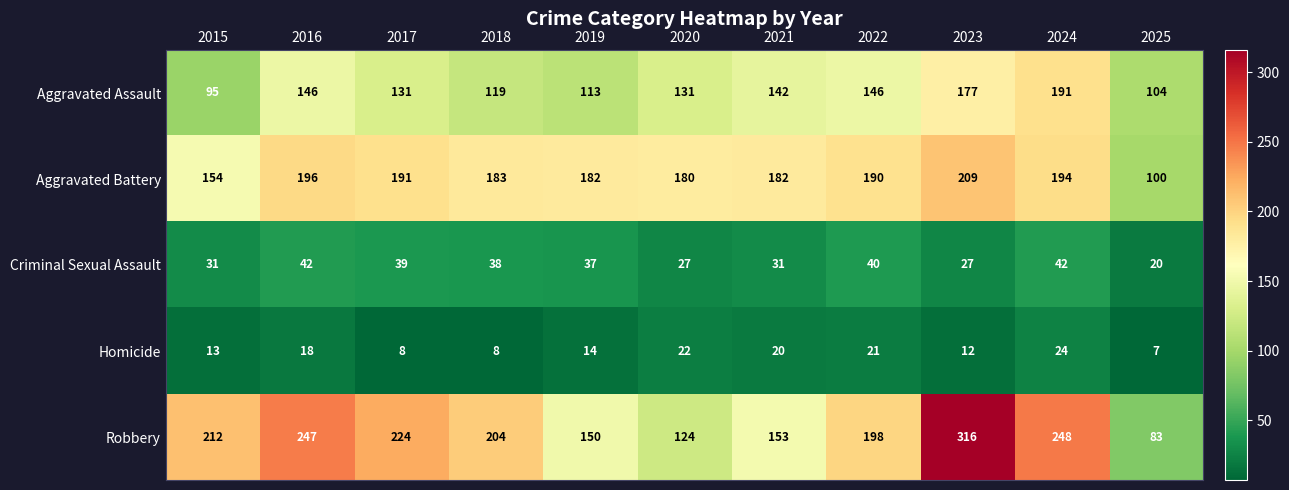

Which series has the largest total across all categories?

Robbery